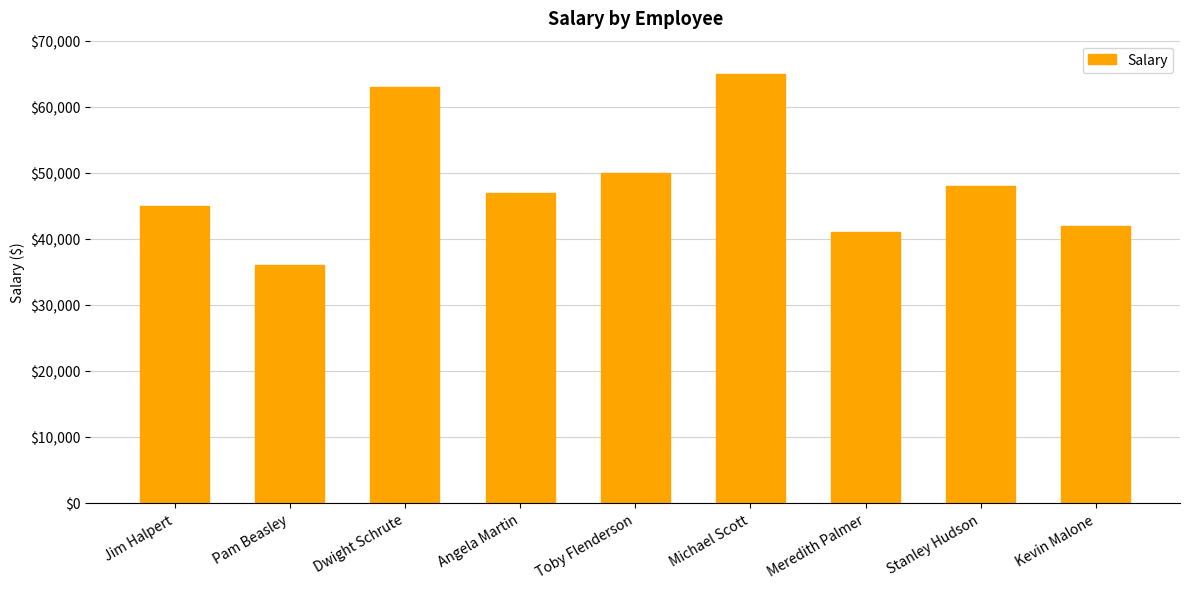

What is the sum of the values at Meredith Palmer and Stanley Hudson?

89000